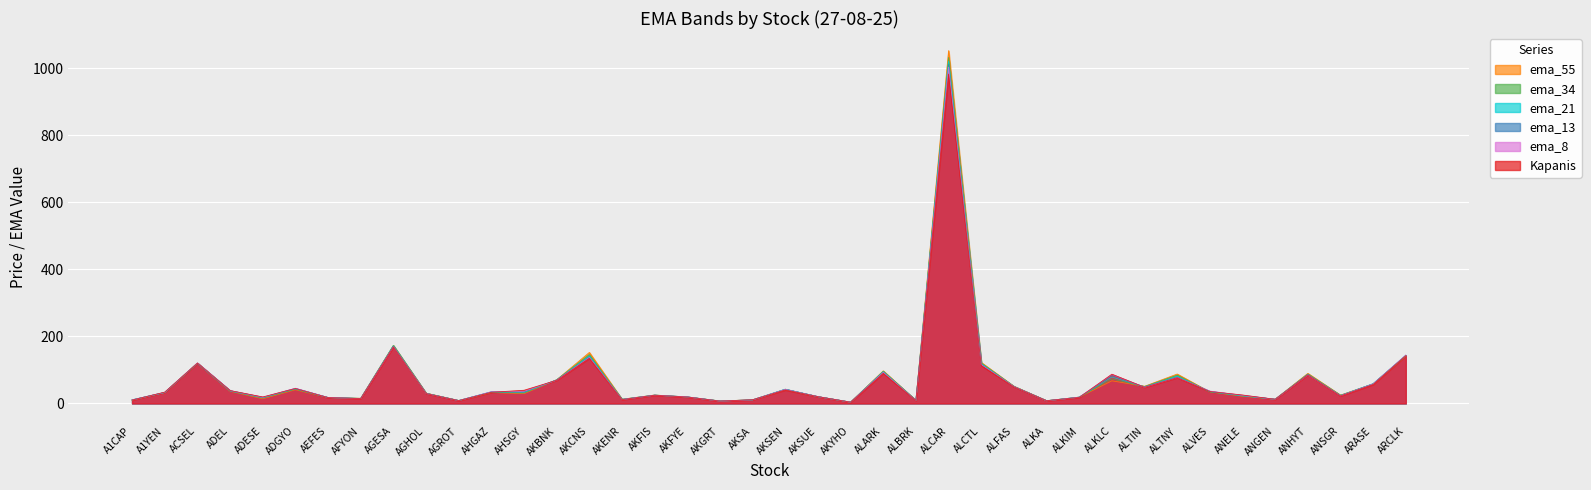

What is the minimum value for ema_55?

3.6